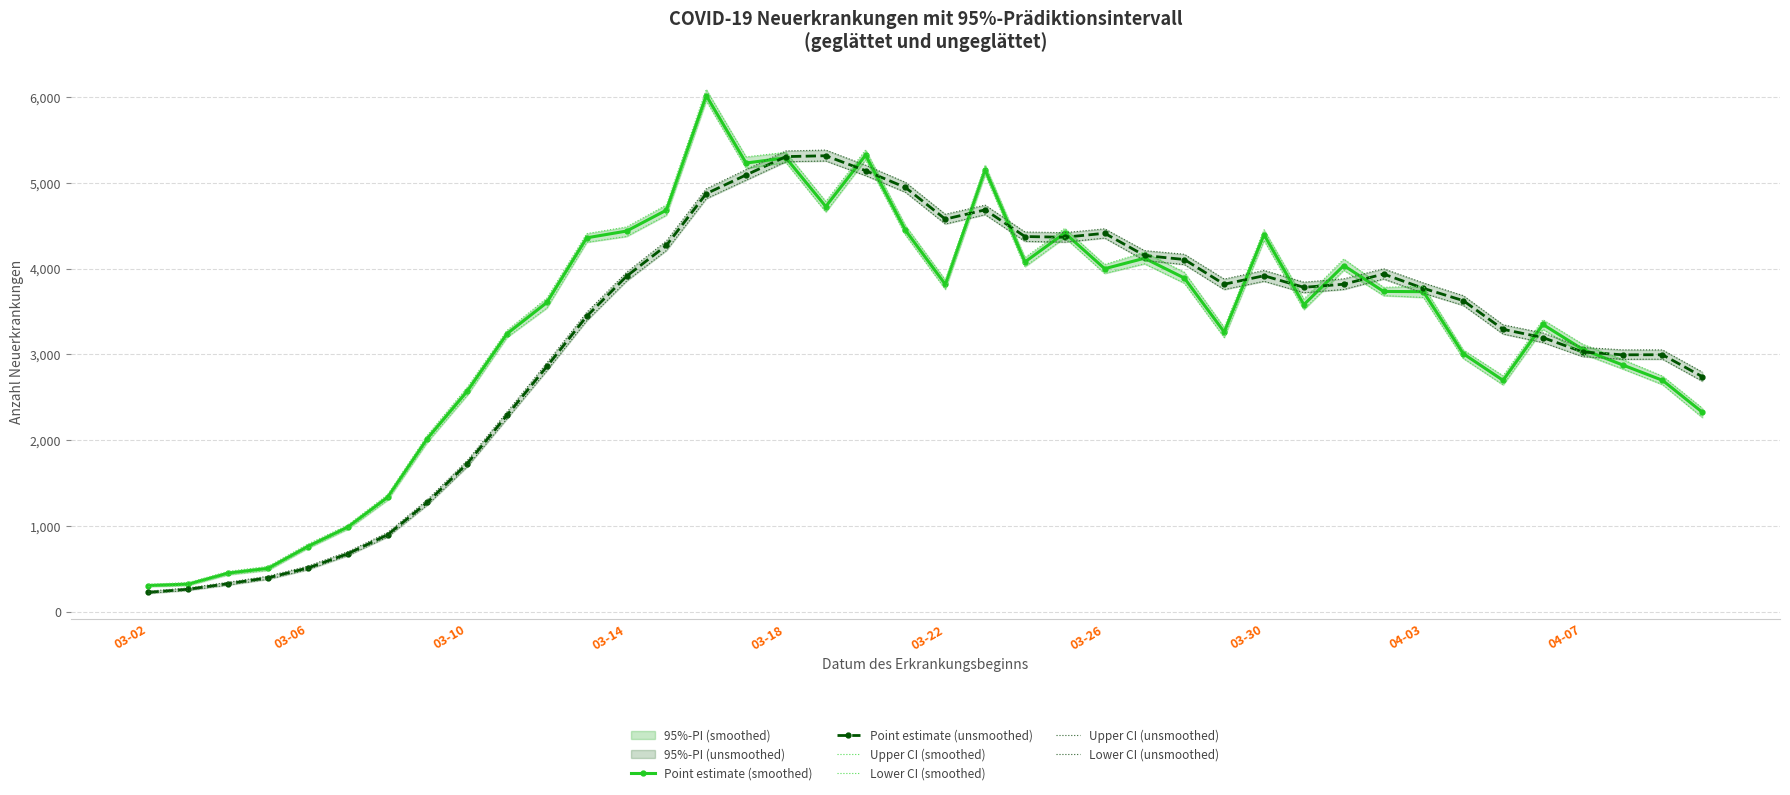

What is the lowest value of the Point estimate (smoothed) series?

304